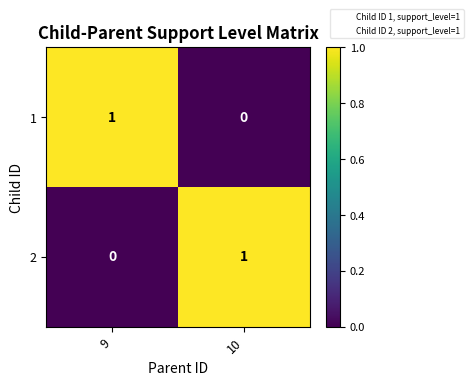

At 10, list the series in order from largest to smallest.

2, 1